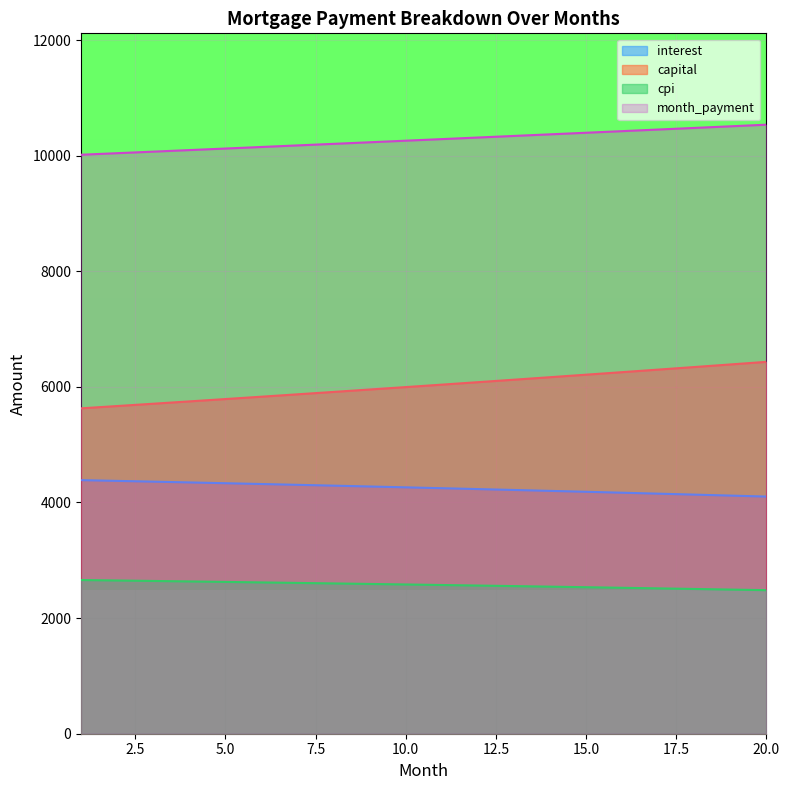

What is the total value across all series at 10.0?

23098.5